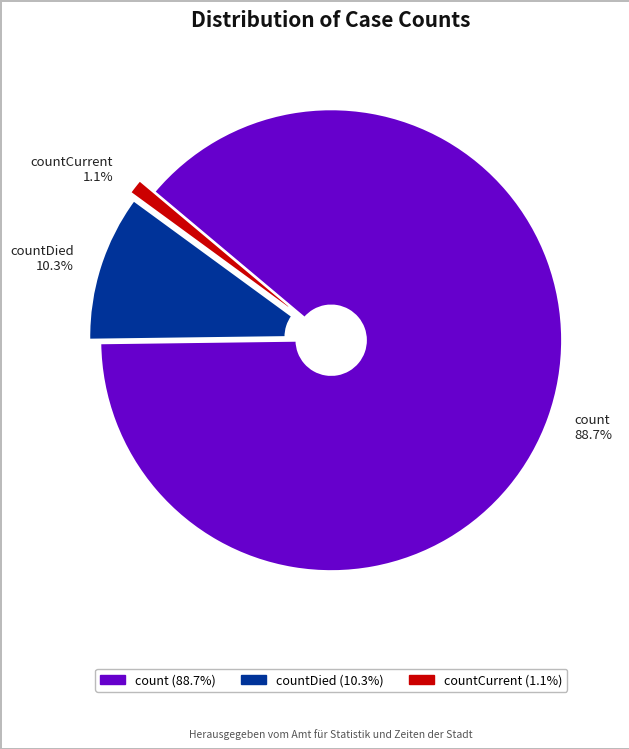

Which has a higher value, count 88.7% or countCurrent 1.1%?

count 88.7%